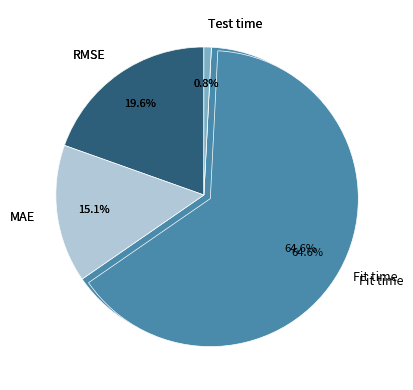

What percentage is the Fit time slice, to the nearest percent?

65%